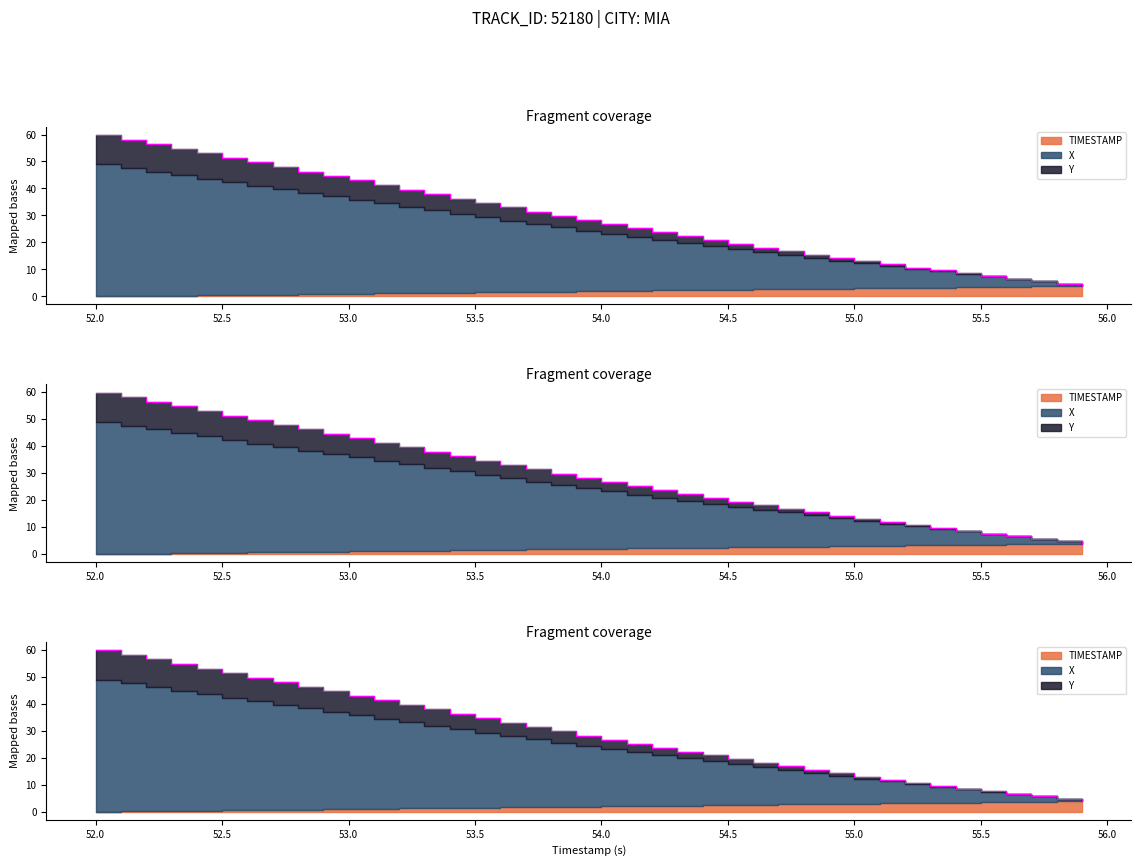

Which series has the largest total across all categories?

X